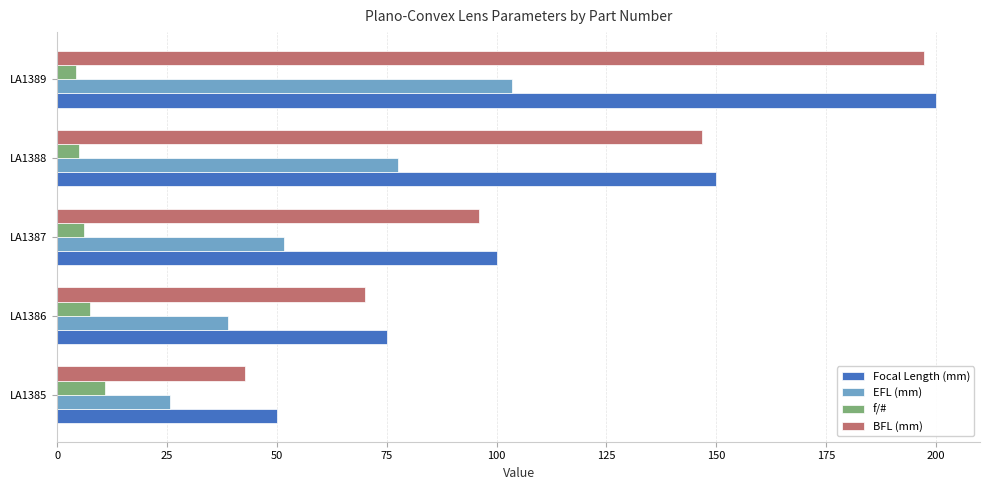

What is the minimum value shown in the chart?

4.3